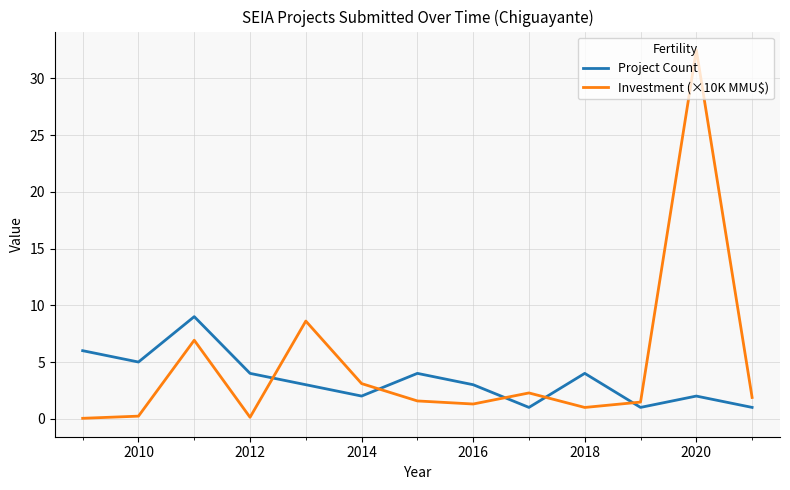

After their last crossing, which series has the higher values: Investment (×10K MMU$) or Project Count?

Investment (×10K MMU$)